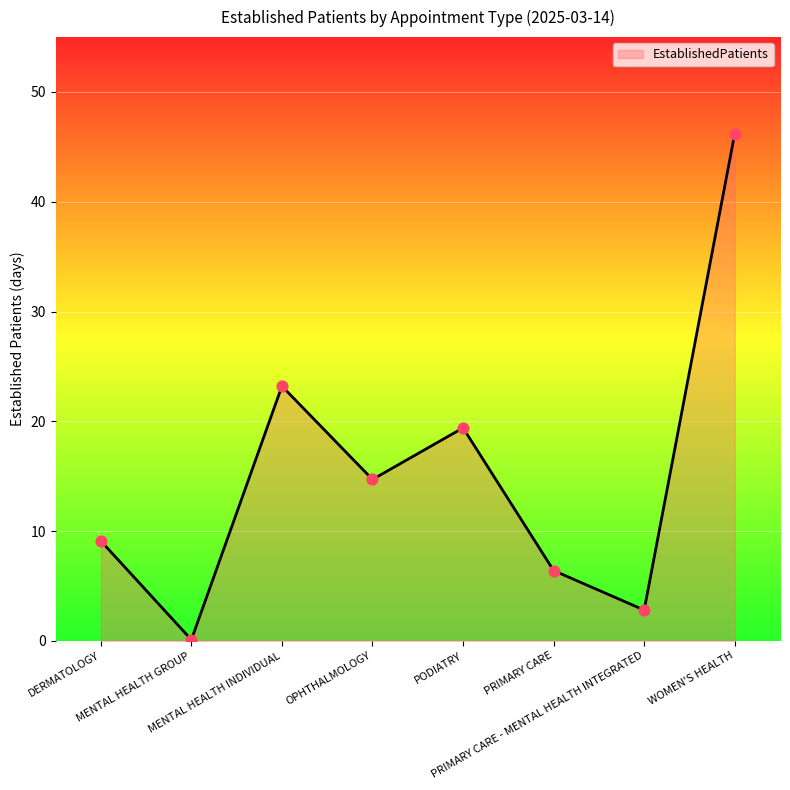

Approximately how many times larger is the value at PRIMARY CARE - MENTAL HEALTH INTEGRATED compared to OPHTHALMOLOGY?

0.2